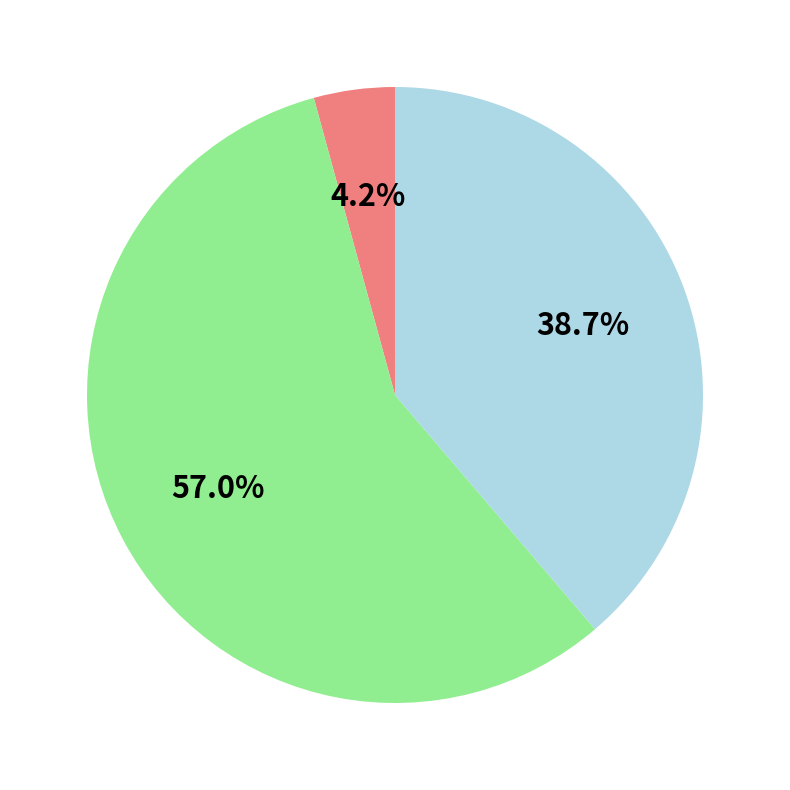

Is there a majority slice in this chart?

Yes